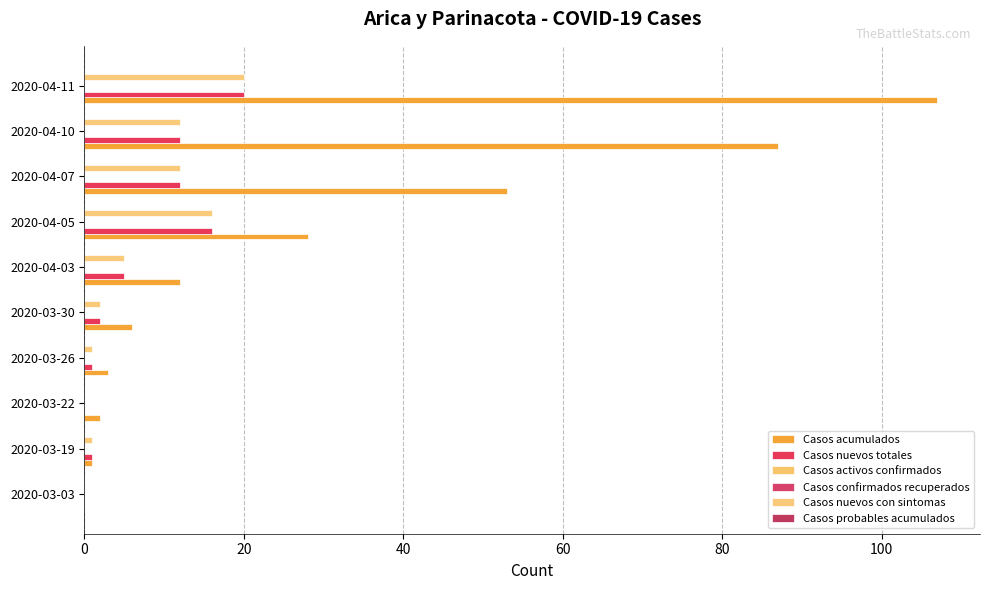

How many bars are there in total?

60